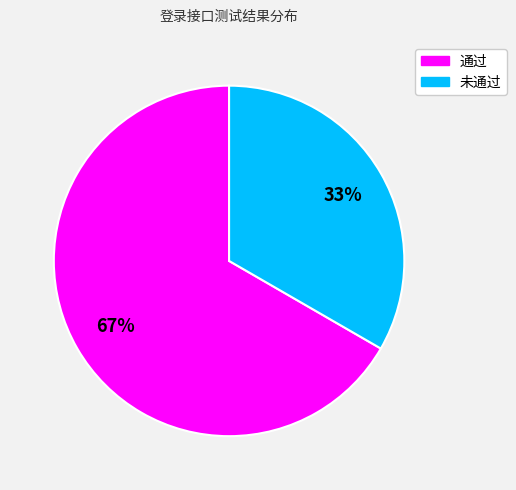

To the nearest percent, what is the average slice percentage?

50%